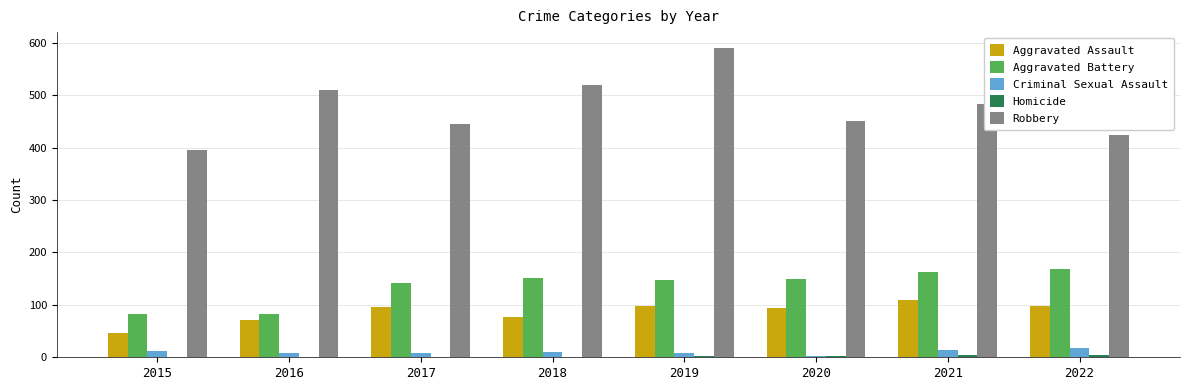

What is the sum of all Criminal Sexual Assault values?

82